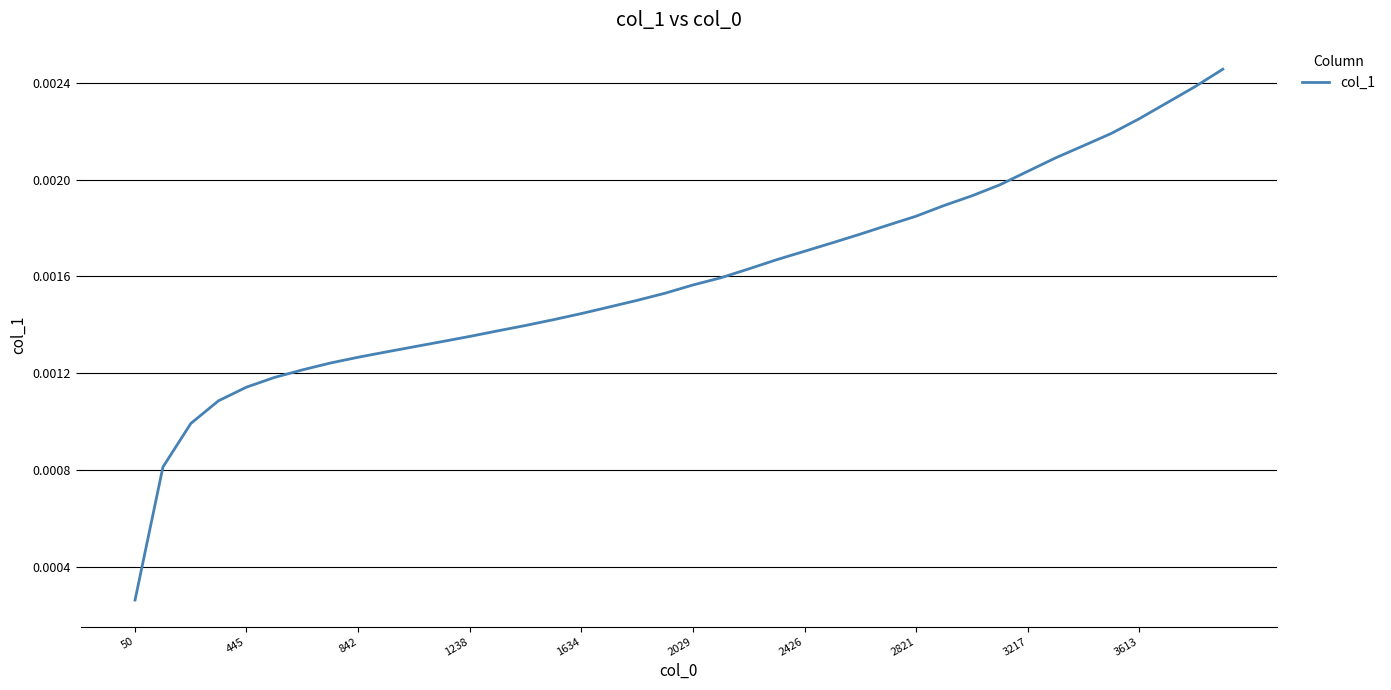

Where is the data nearest to the value 0?

50